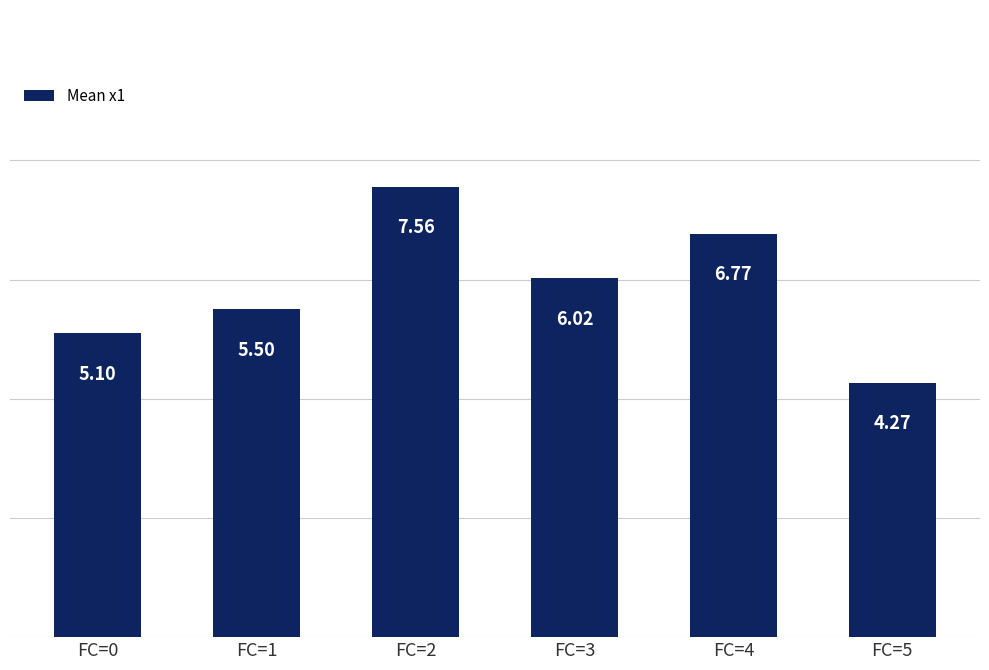

Is it true that the value at FC=1 is 5.5?

True